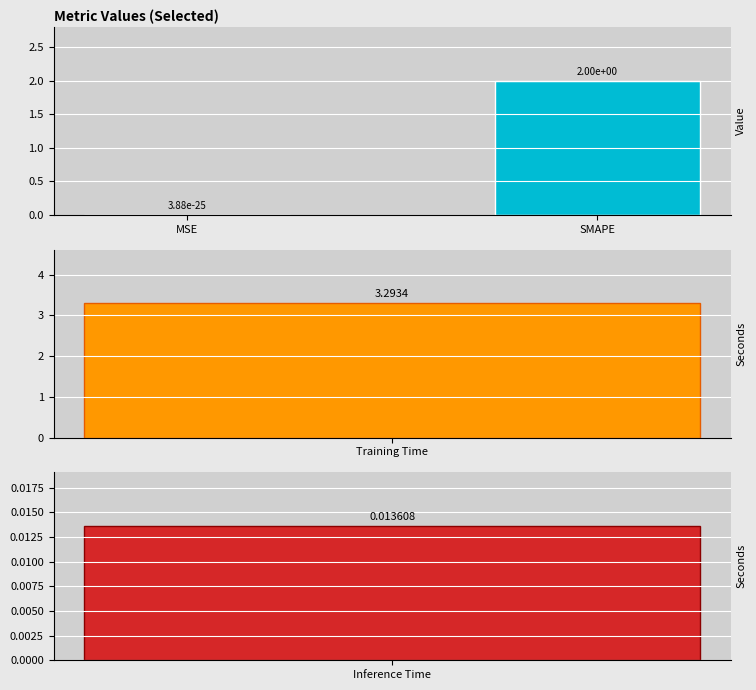

Rank the categories by value from lowest to highest.

MSE, SMAPE